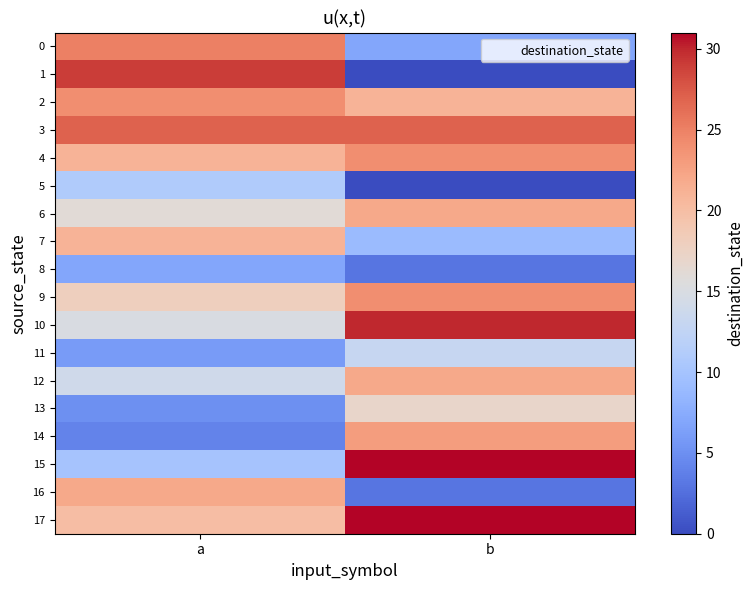

Which series changed the most between a and b?

1